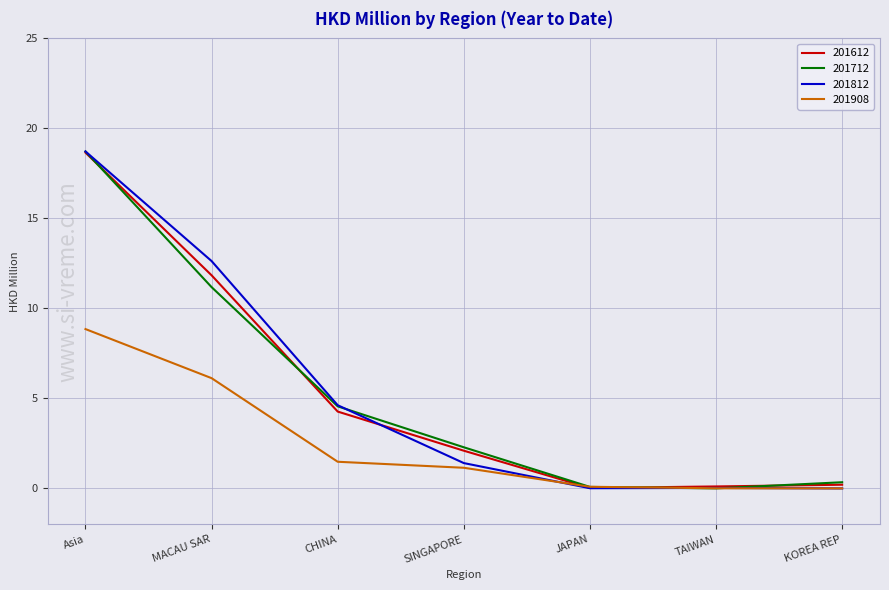

What is the average value of the 201908 series?

2.5